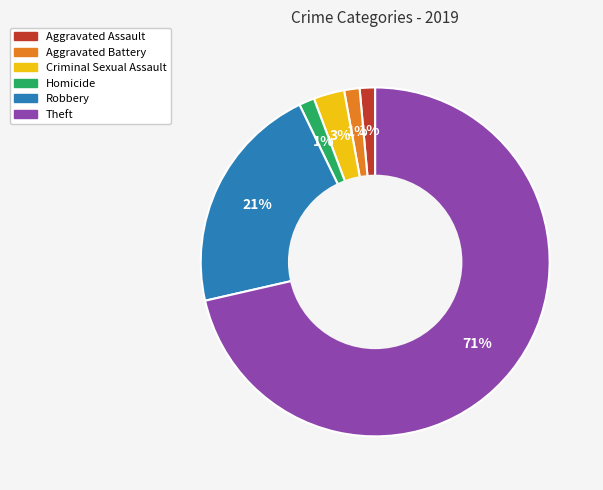

Which has a higher value, Theft or Homicide?

Theft